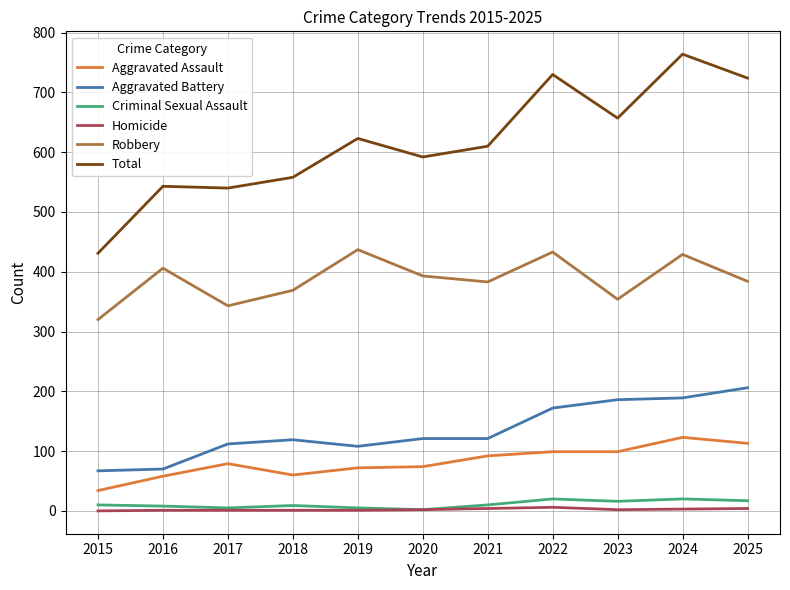

True or false: Aggravated Battery and Criminal Sexual Assault intersect in this chart.

False